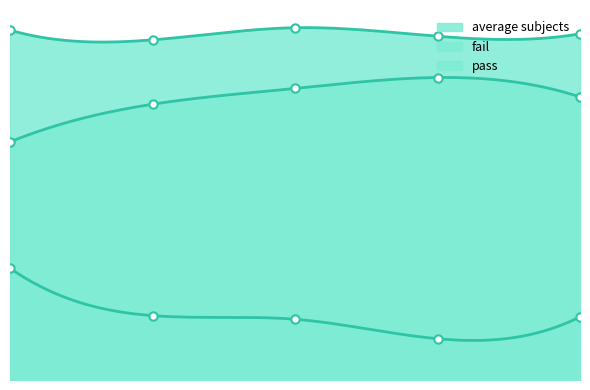

In average subjects, how many points are lower than both neighbors (excluding endpoints)?

2